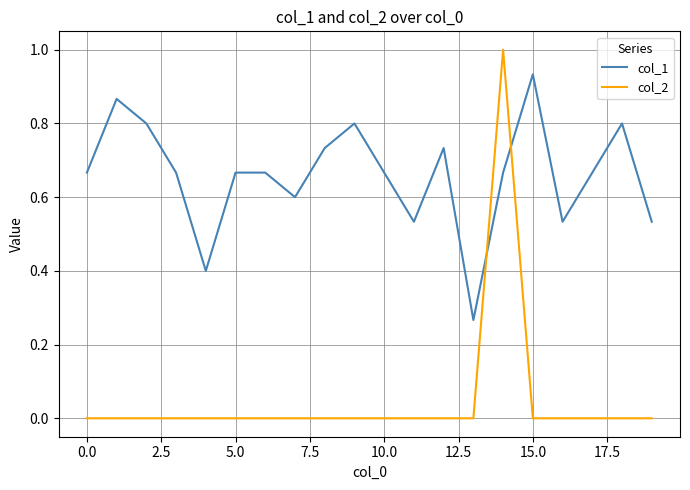

What is the difference between the maximum and minimum values in the col_2 series?

1.0